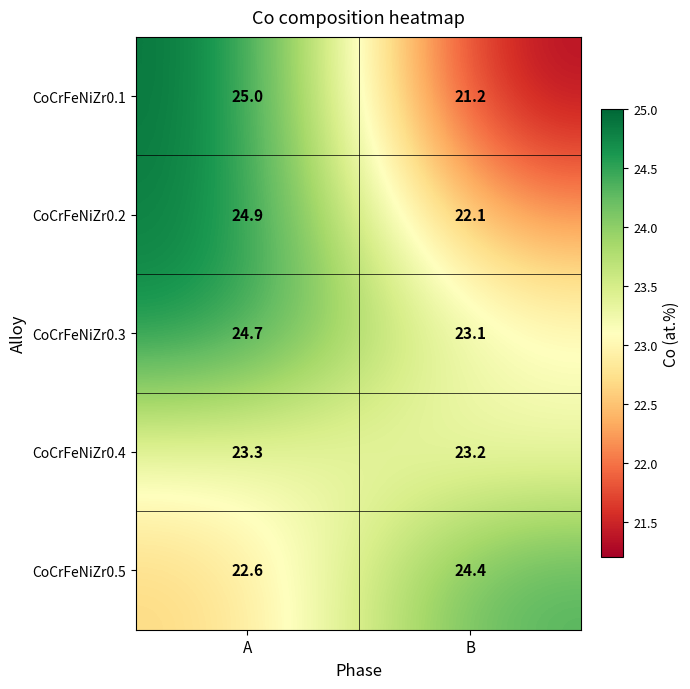

What is the difference between the maximum and minimum values in the CoCrFeNiZr0.3 series?

1.6